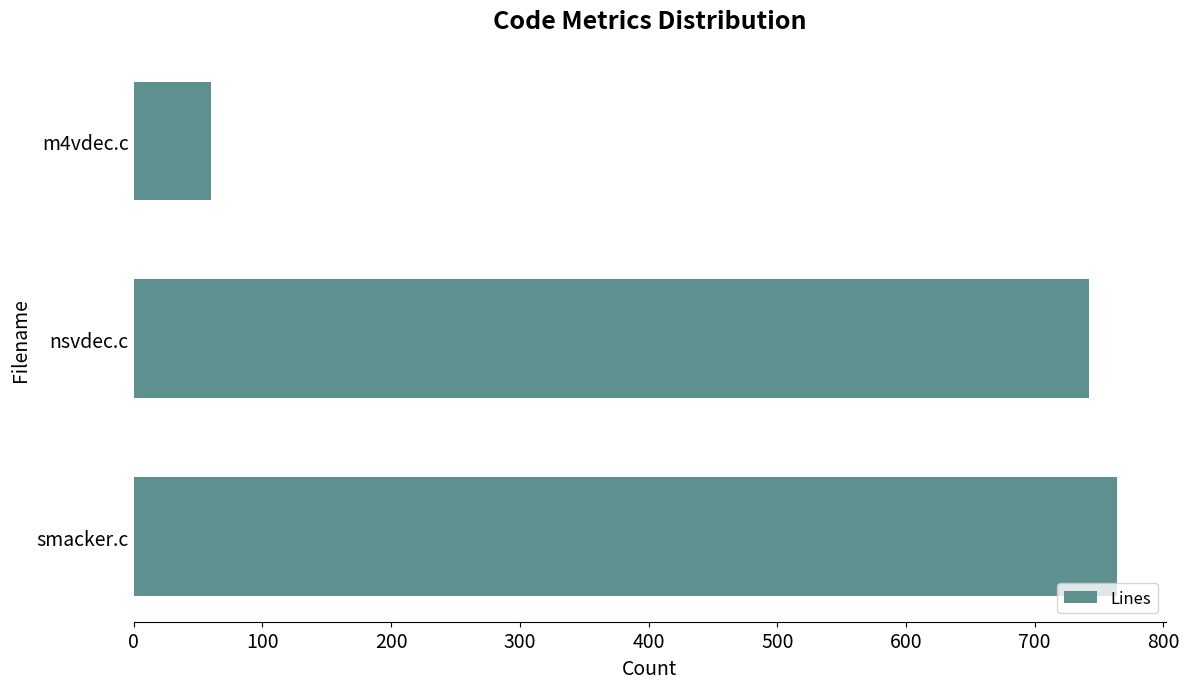

Rank the categories by value from lowest to highest.

m4vdec.c, nsvdec.c, smacker.c